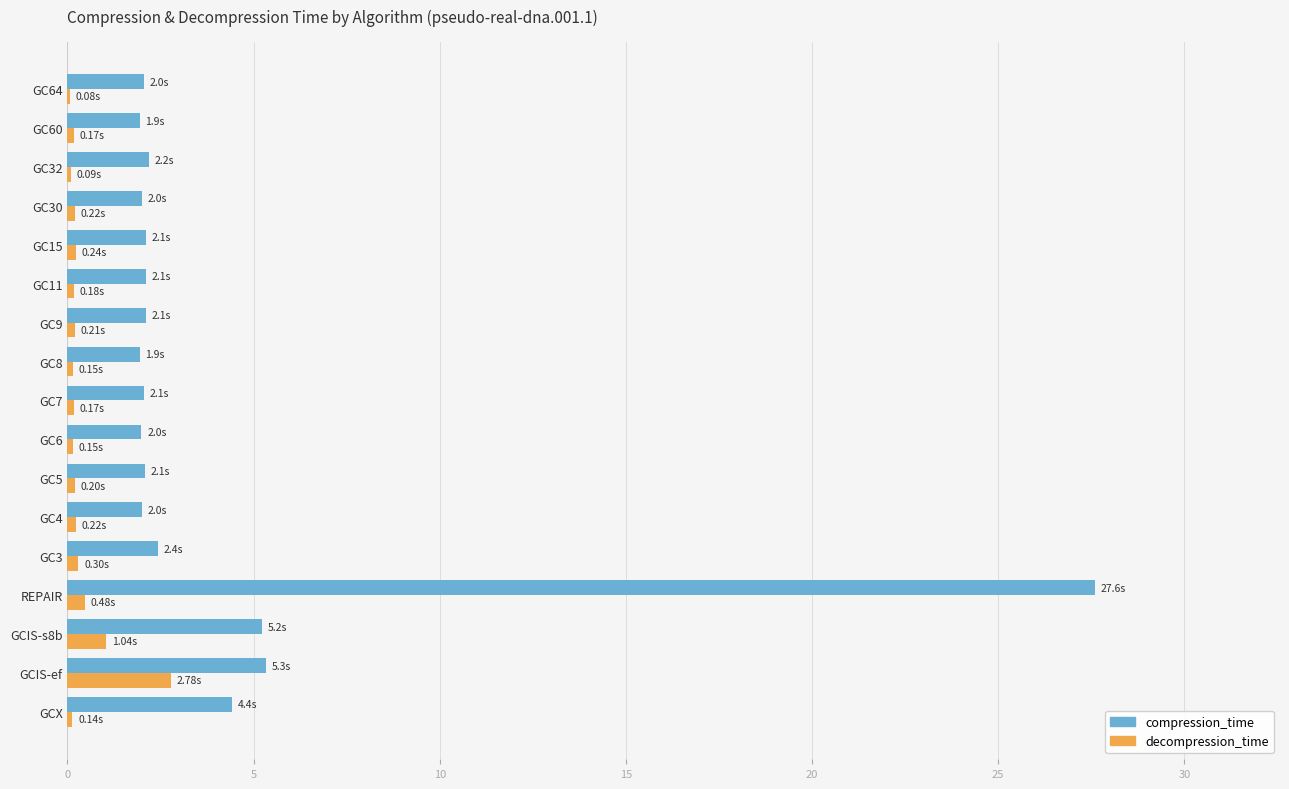

At which category is the sum across all series the highest?

REPAIR